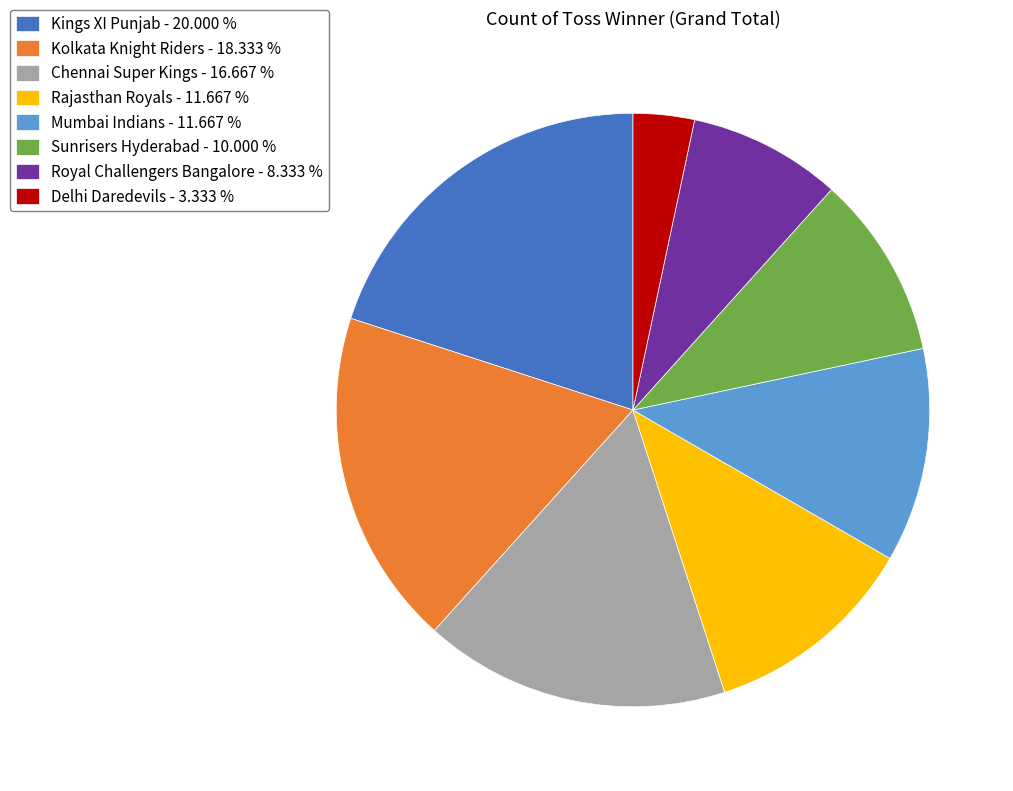

Is the sum of Sunrisers Hyderabad - 10.000 % and Kolkata Knight Riders - 18.333 % greater than half?

No